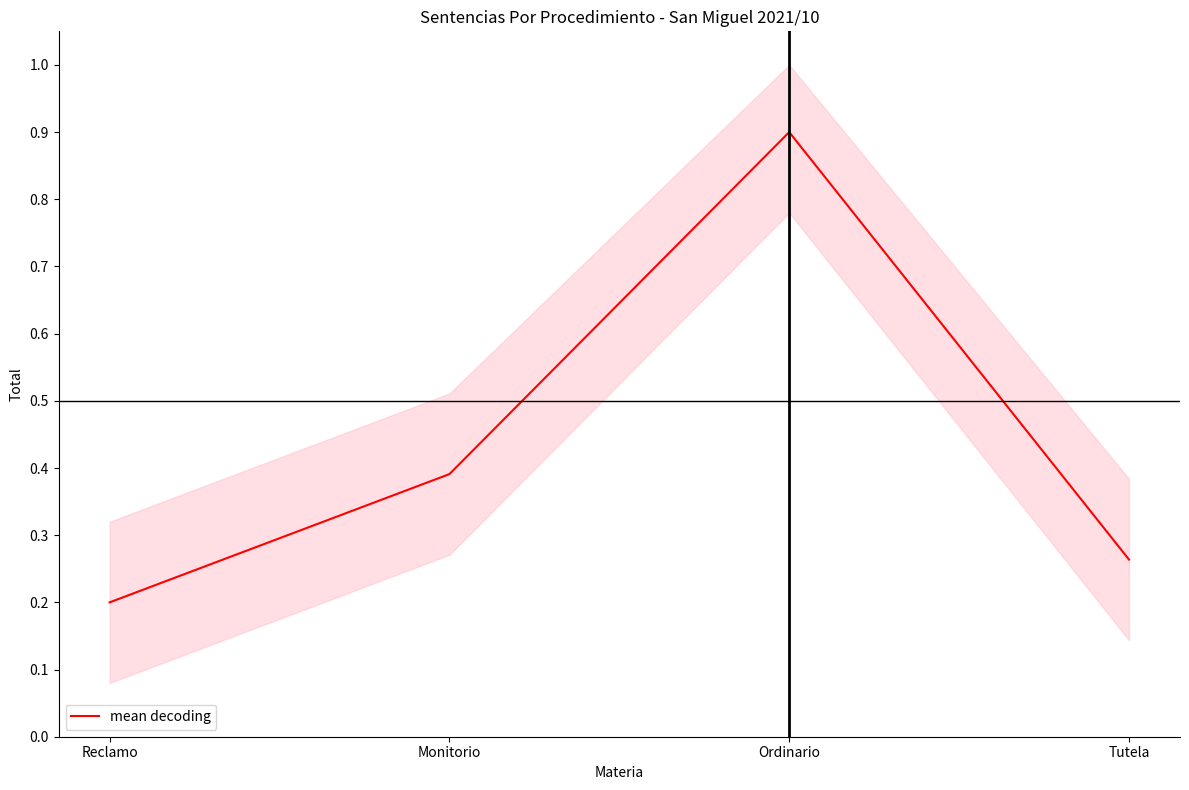

Reading left to right, extract all data points from this chart.

Reclamo=0.2	Monitorio=0.4	Ordinario=0.9	Tutela=0.3